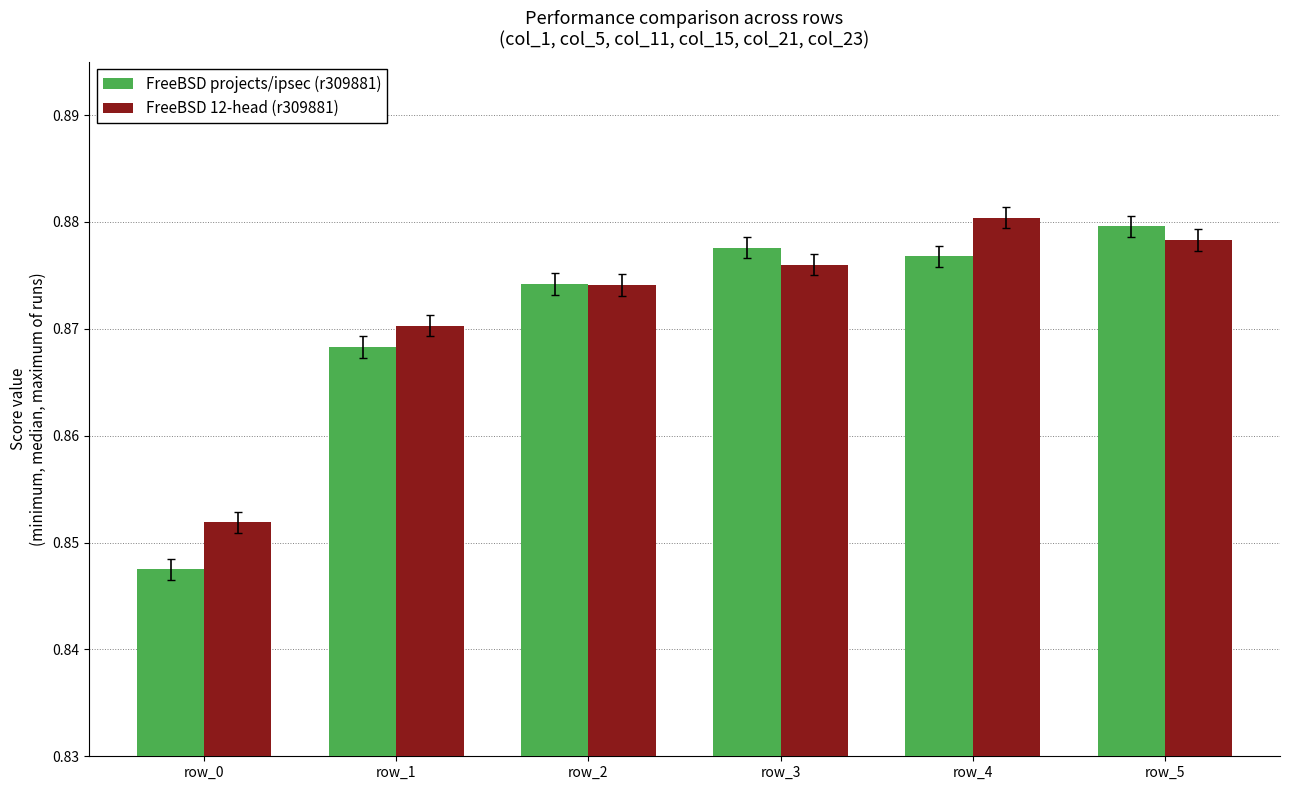

At row_4, list the series in order from smallest to largest.

FreeBSD projects/ipsec (r309881), FreeBSD 12-head (r309881)